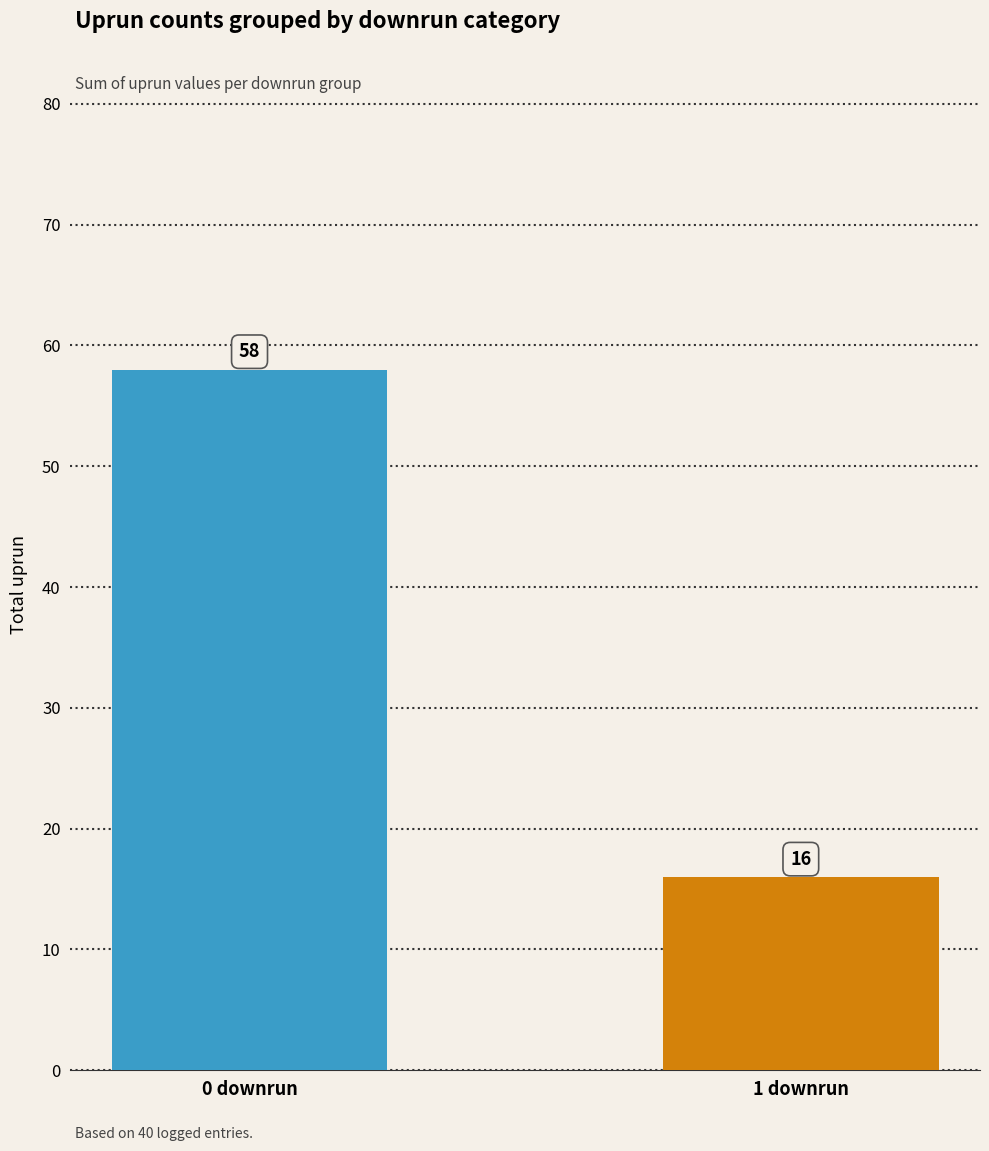

Count the values in the range 16 to 58.

2